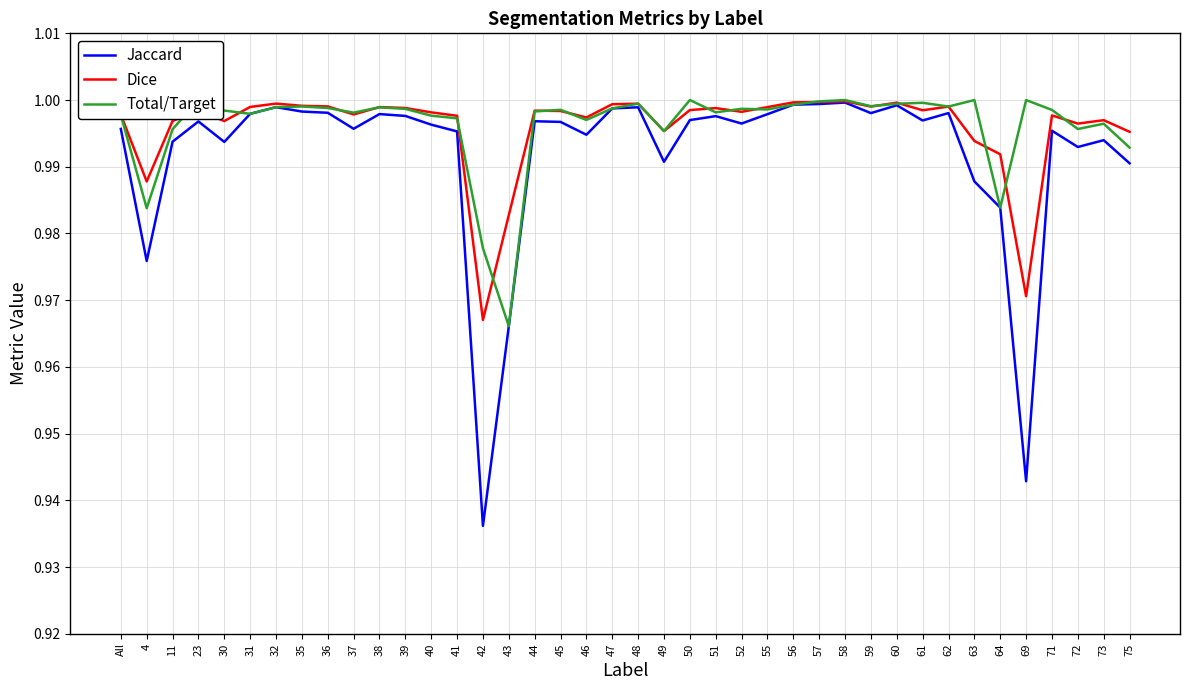

List the labels in order of Jaccard value, smallest first.

42, 69, 43, 4, 64, 63, 75, 49, 72, 30, 11, 73, 46, 41, 71, All, 37, 40, 52, 45, 23, 44, 61, 50, 51, 39, 55, 38, 31, 59, 62, 36, 35, 47, 48, 32, 60, 56, 57, 58